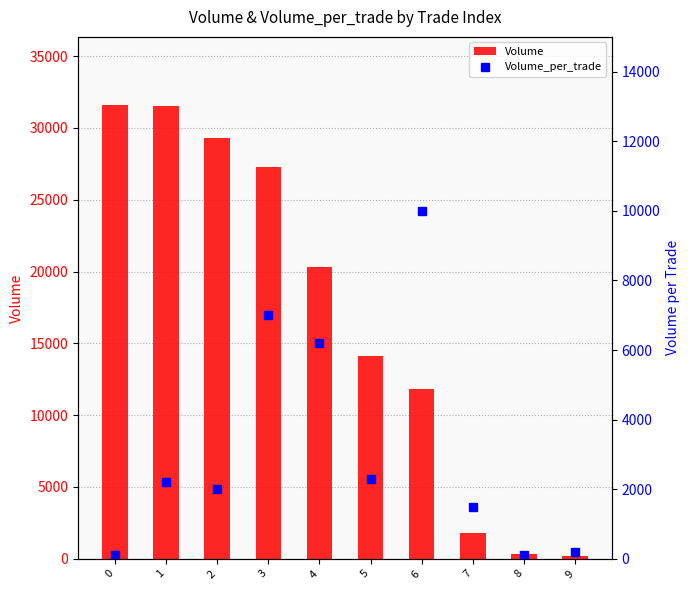

Is it true that Volume_per_trade equals 200 at 9?

True